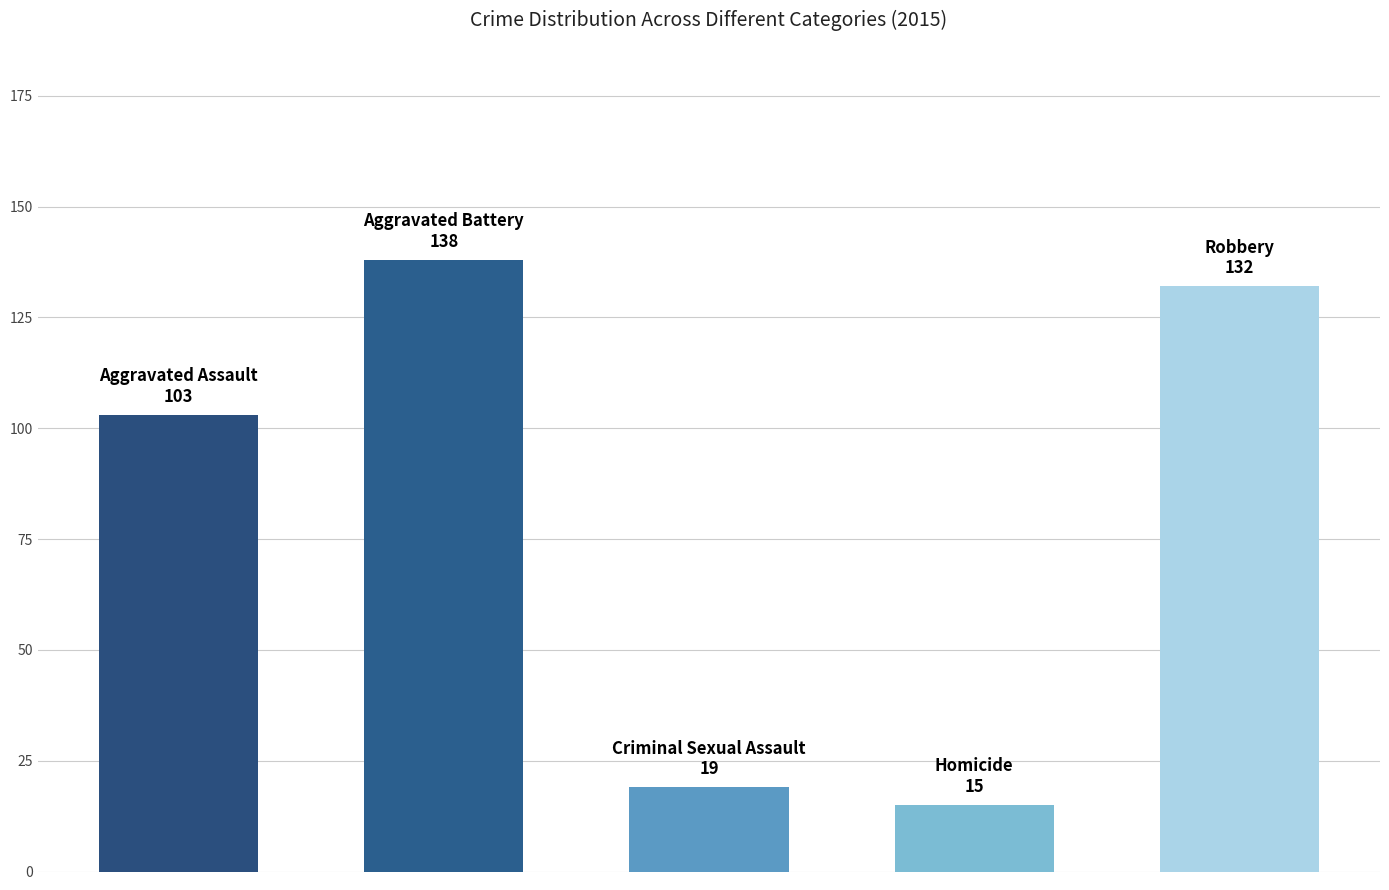

Reading left to right, transcribe all the data shown in this chart.

103	138	19	15	132